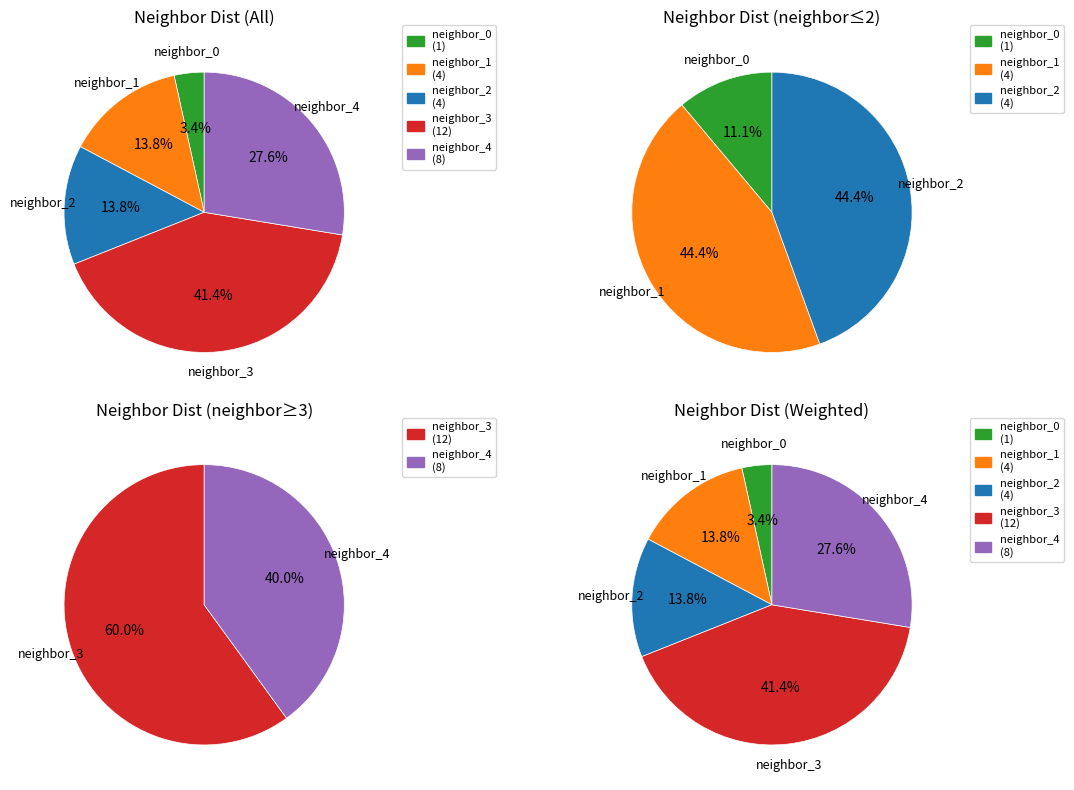

What is the smallest slice in the pie chart?

neighbor_0